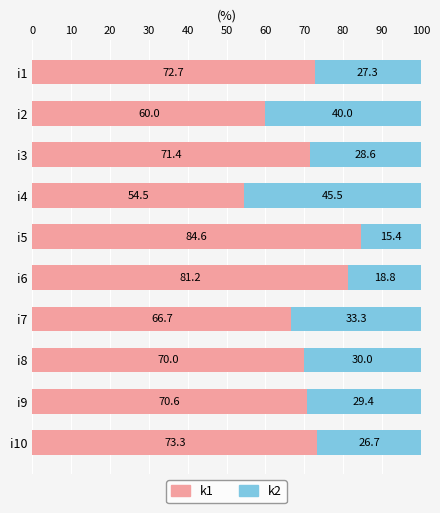

What is the difference between the second highest and minimum values in the k1 series?

26.7